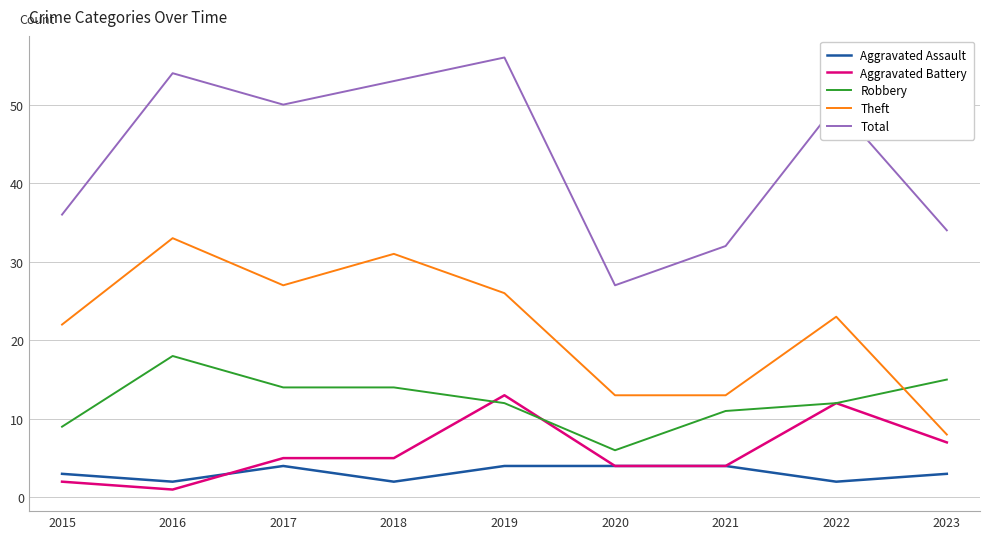

Is the value of Total at 2017 greater than the value of Robbery at 2023?

Yes